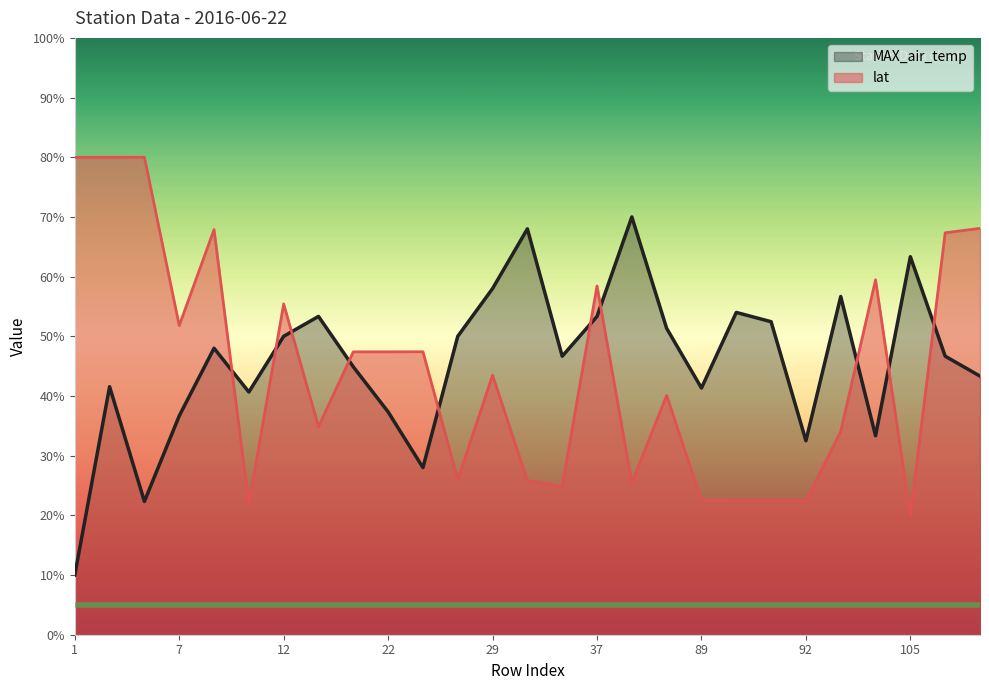

Does the chart display data point markers on the line(s)?

No